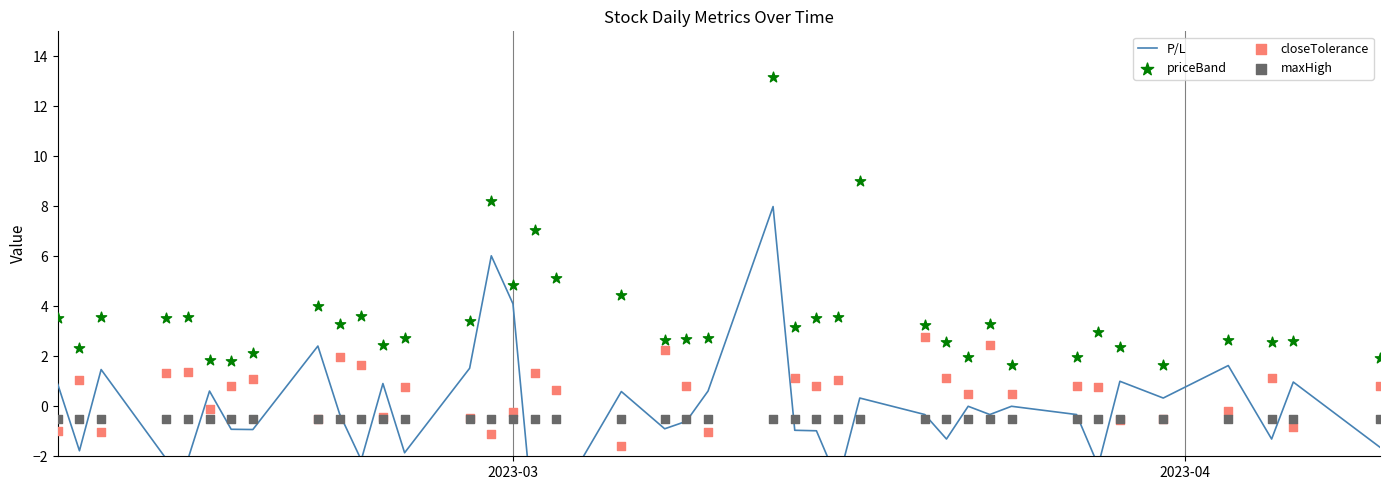

Which series has the widest spread of Y values?

P/L